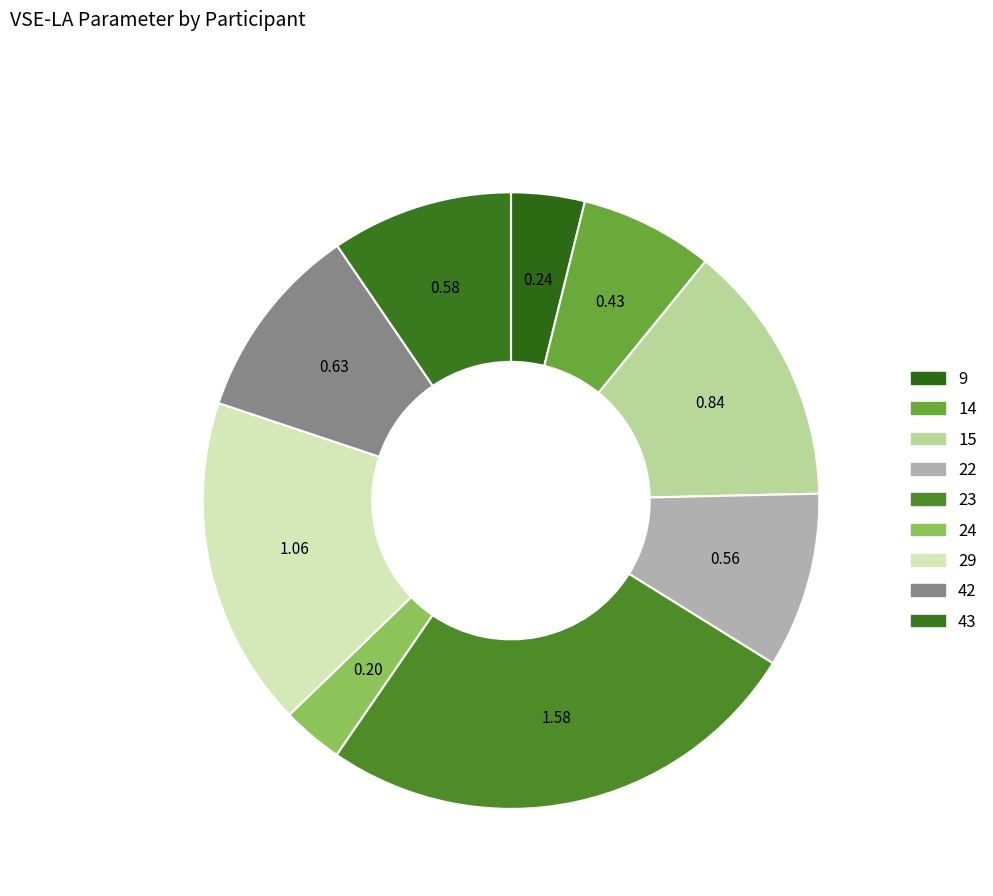

Combined, do 24 and 29 account for over 50%?

No